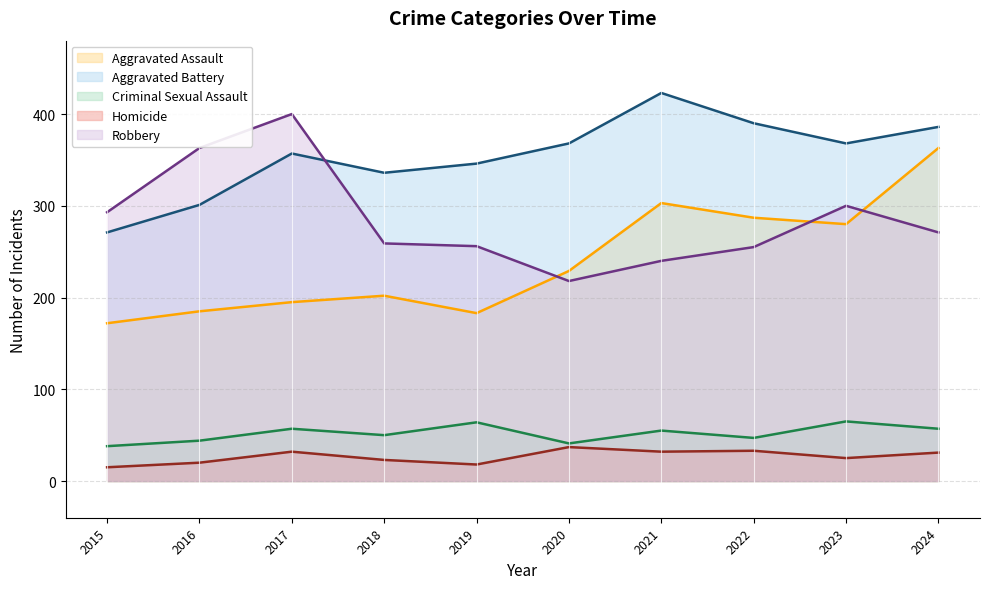

True or false: Robbery and Criminal Sexual Assault intersect in this chart.

False